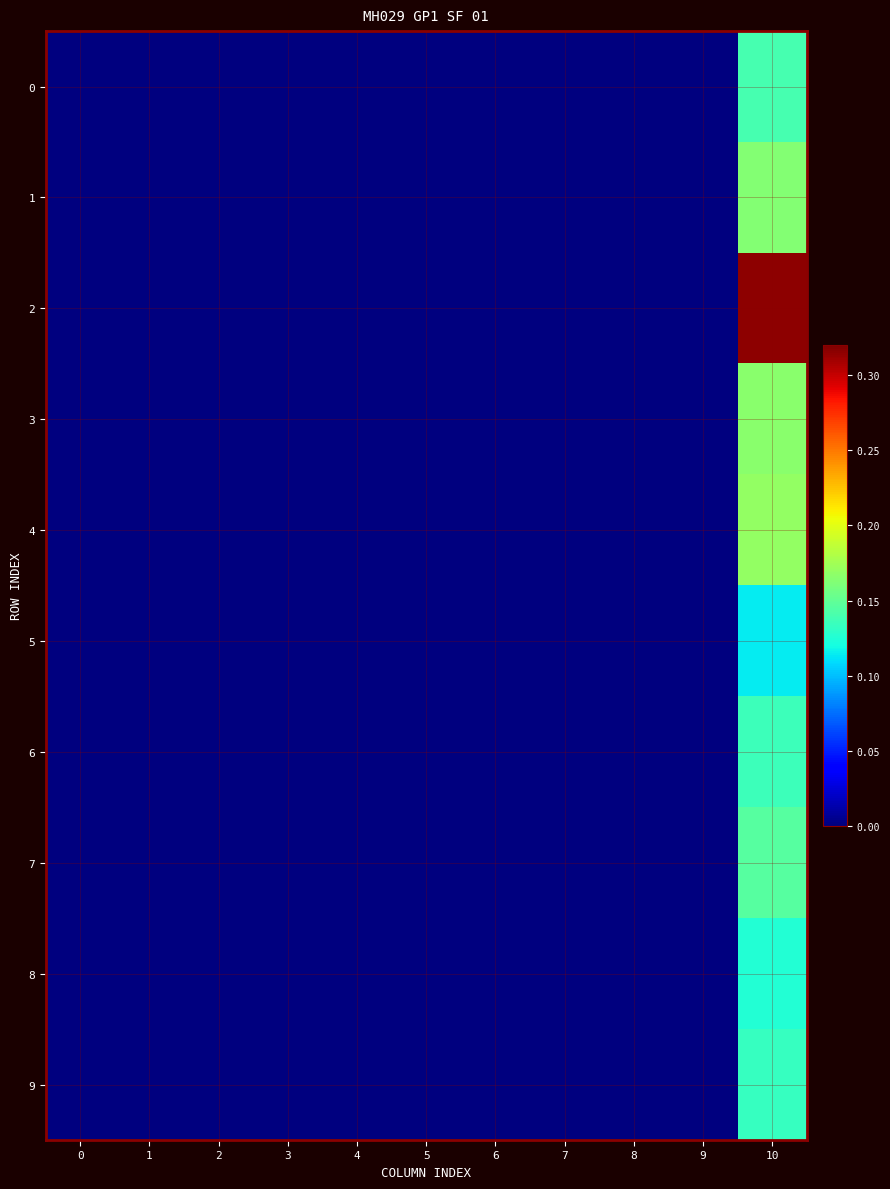

Between 6 and 3, which is larger?

6